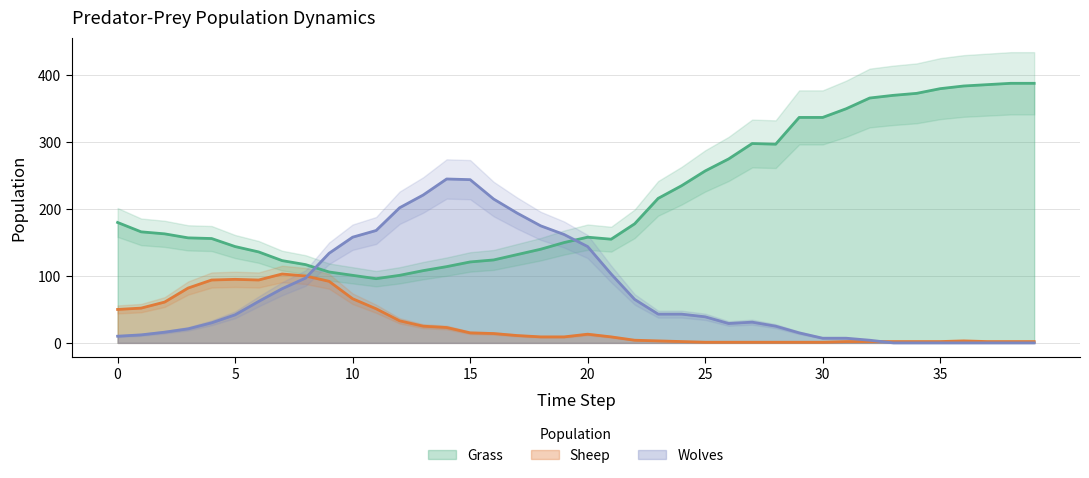

What is the value of the Wolves point at the 3rd from the left?

16